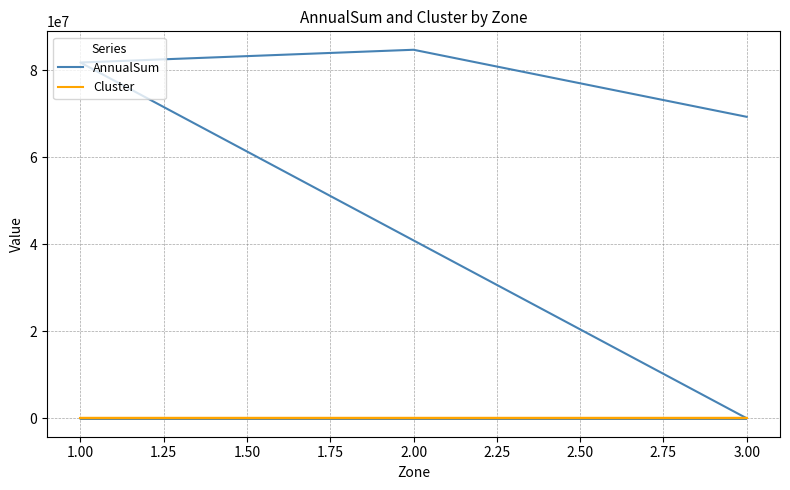

How many values in AnnualSum are above zero?

3